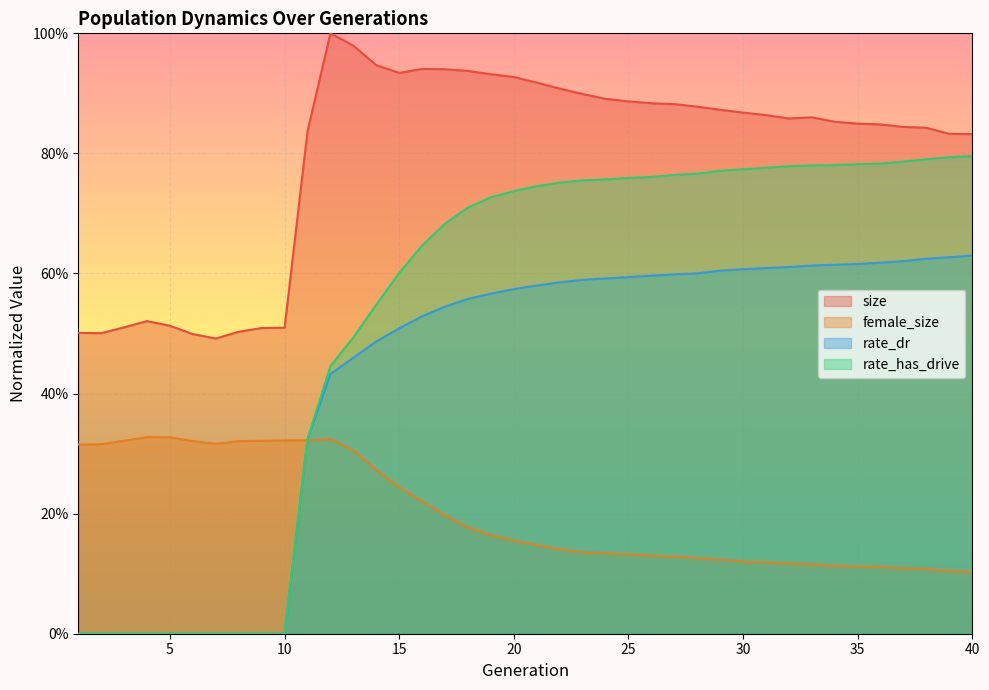

How many values in rate_has_drive are above zero?

30